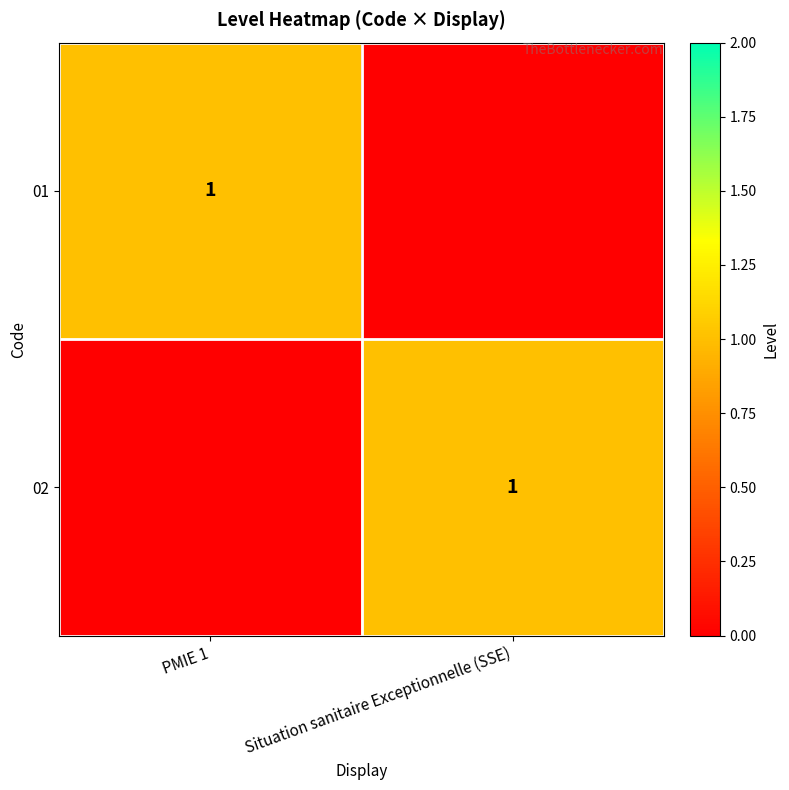

True or false: 01 has a value of 0 at PMIE 1.

False